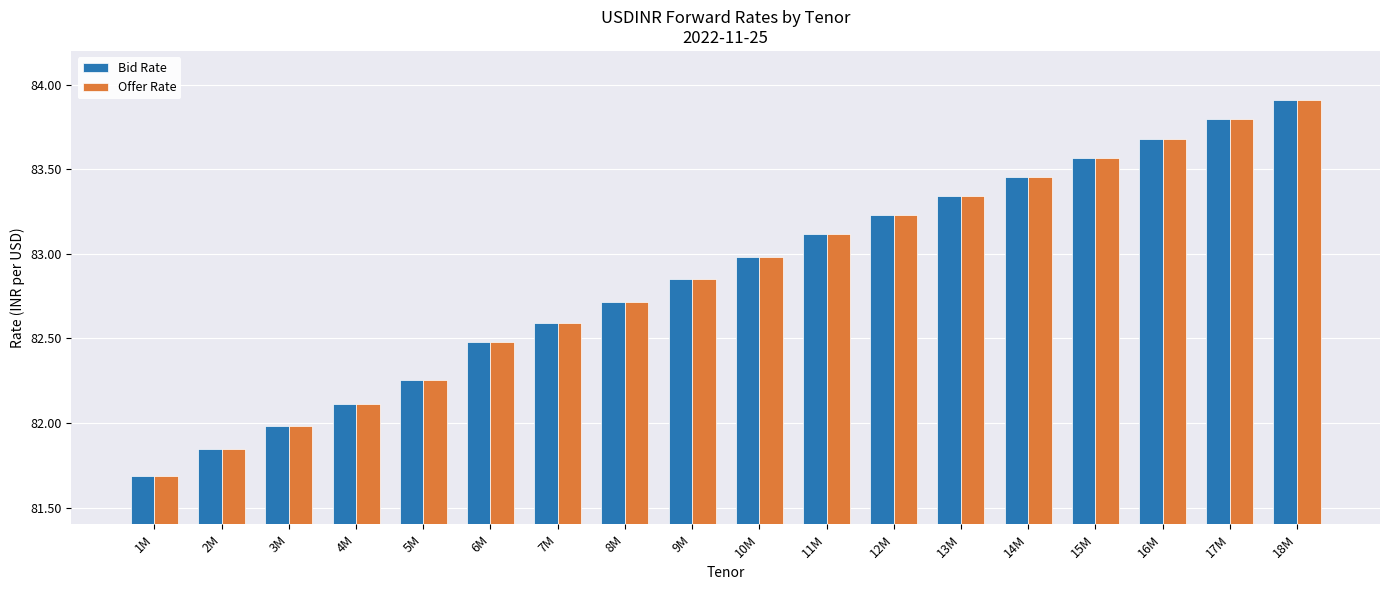

What are all the series names shown in the legend?

Bid Rate, Offer Rate